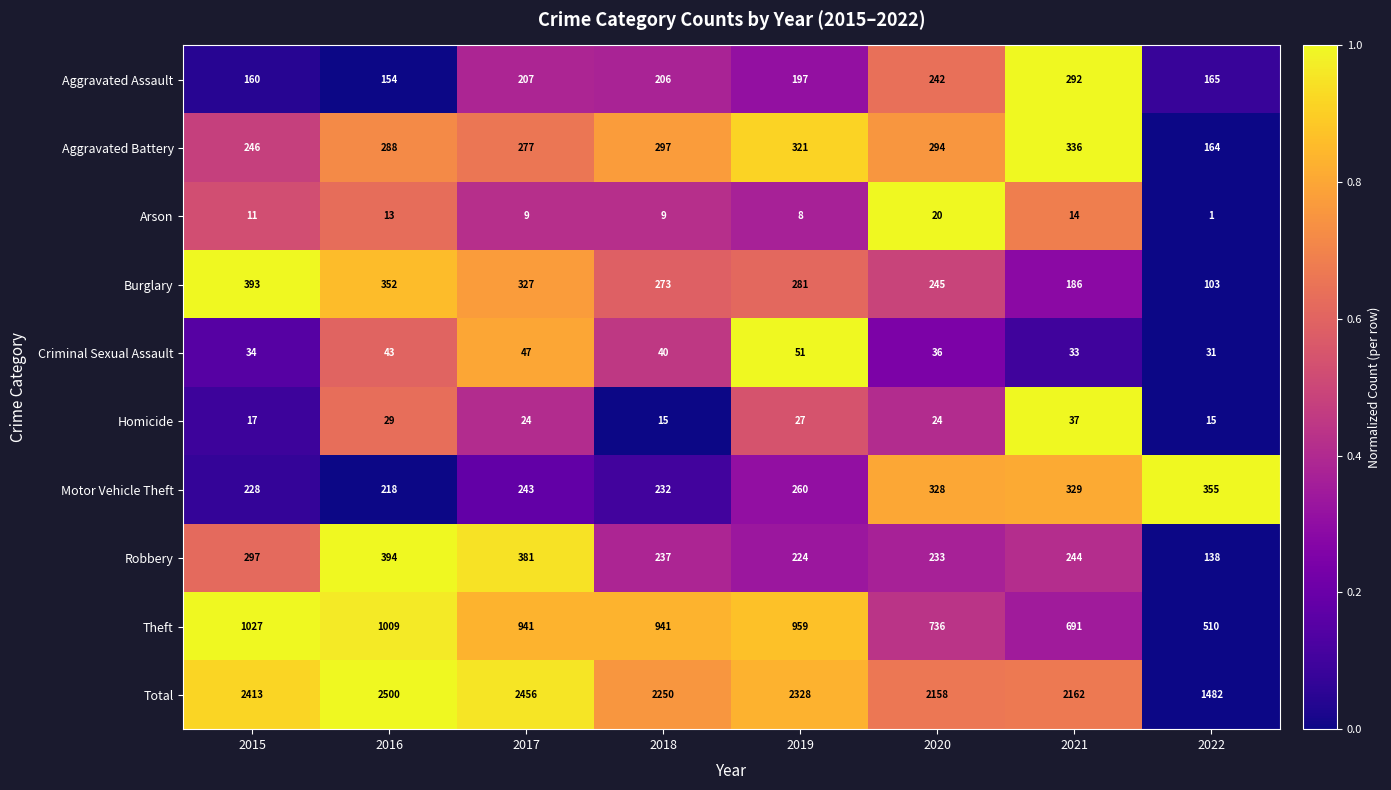

Which series has the largest total across all categories?

Total